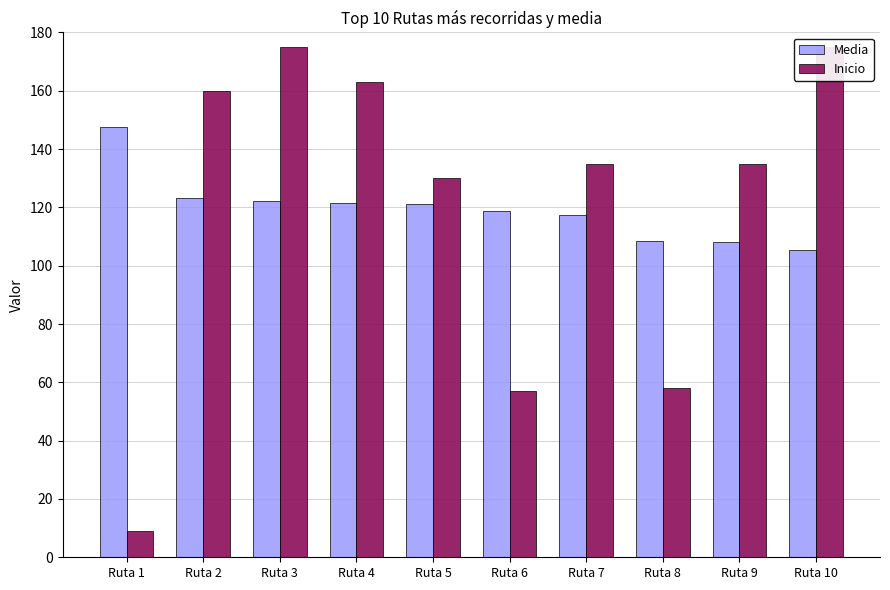

Which series has the largest range (max minus min)?

Inicio